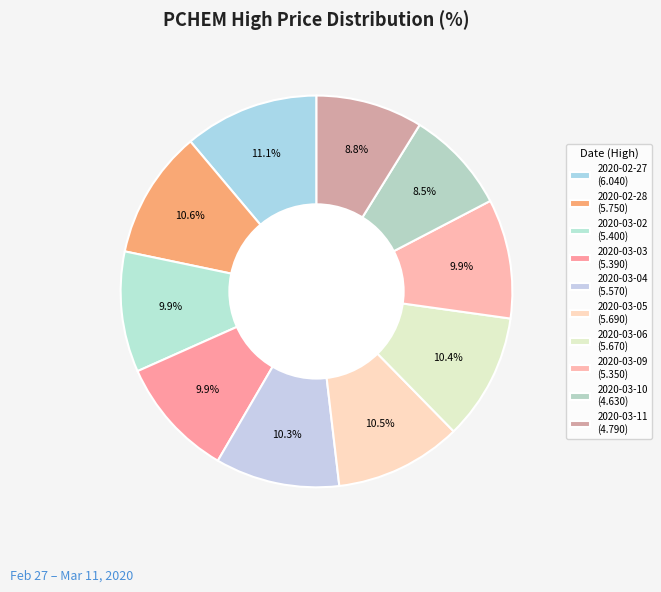

Count the number of slices in the pie.

10